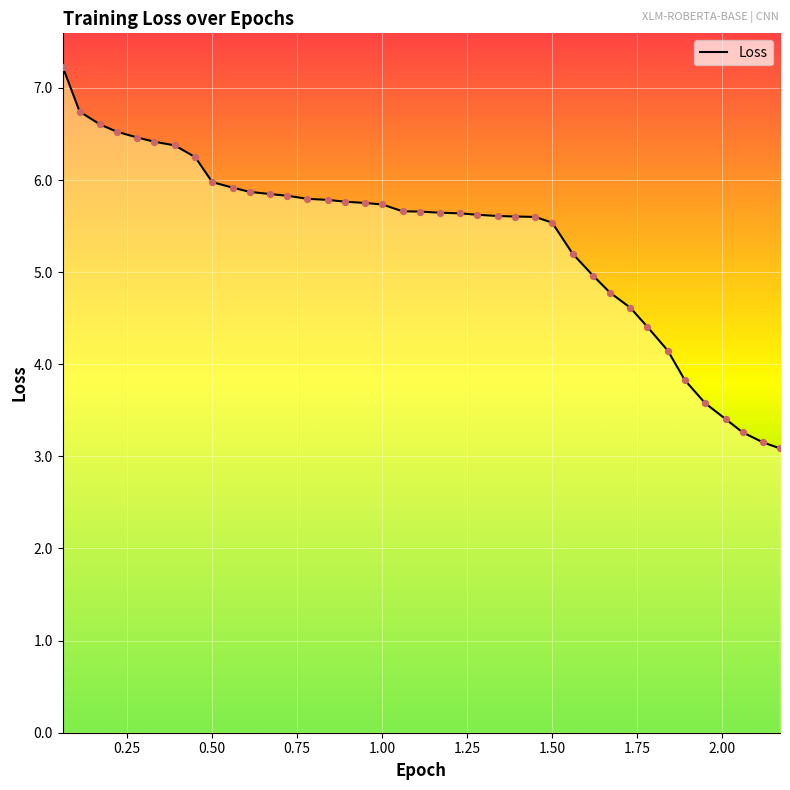

Approximately how many times larger is the value at 1.39 compared to 1.34?

1.0